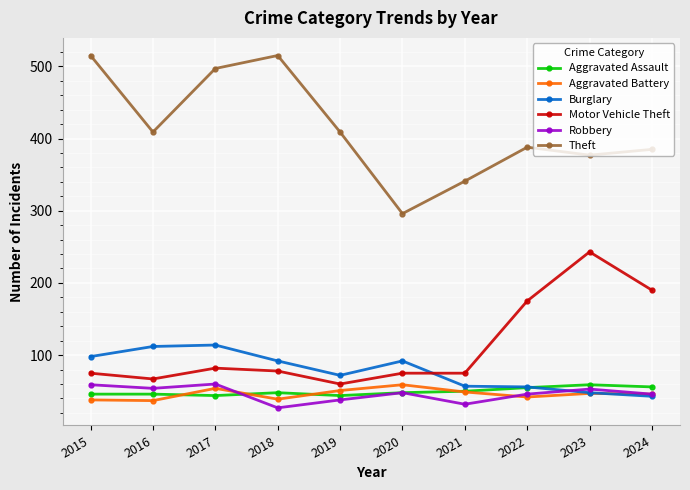

True or false: Aggravated Battery and Motor Vehicle Theft intersect in this chart.

False